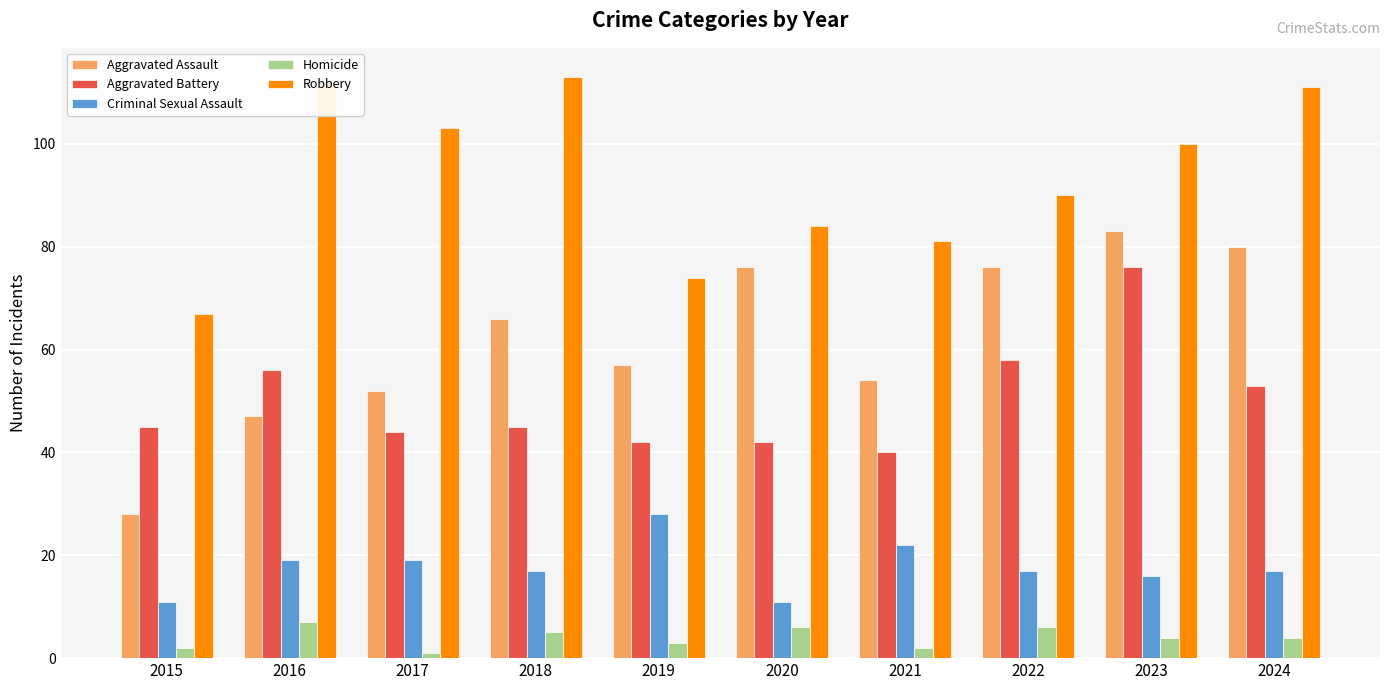

Is it true that Aggravated Assault equals 47 at 2016?

True